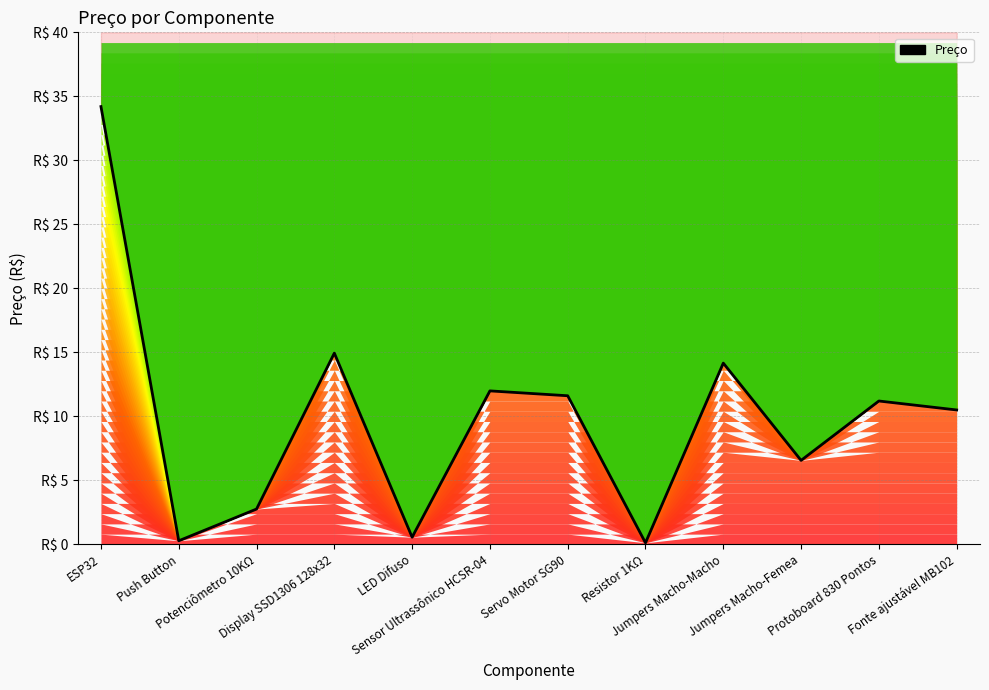

Count the number of categories in the chart.

12